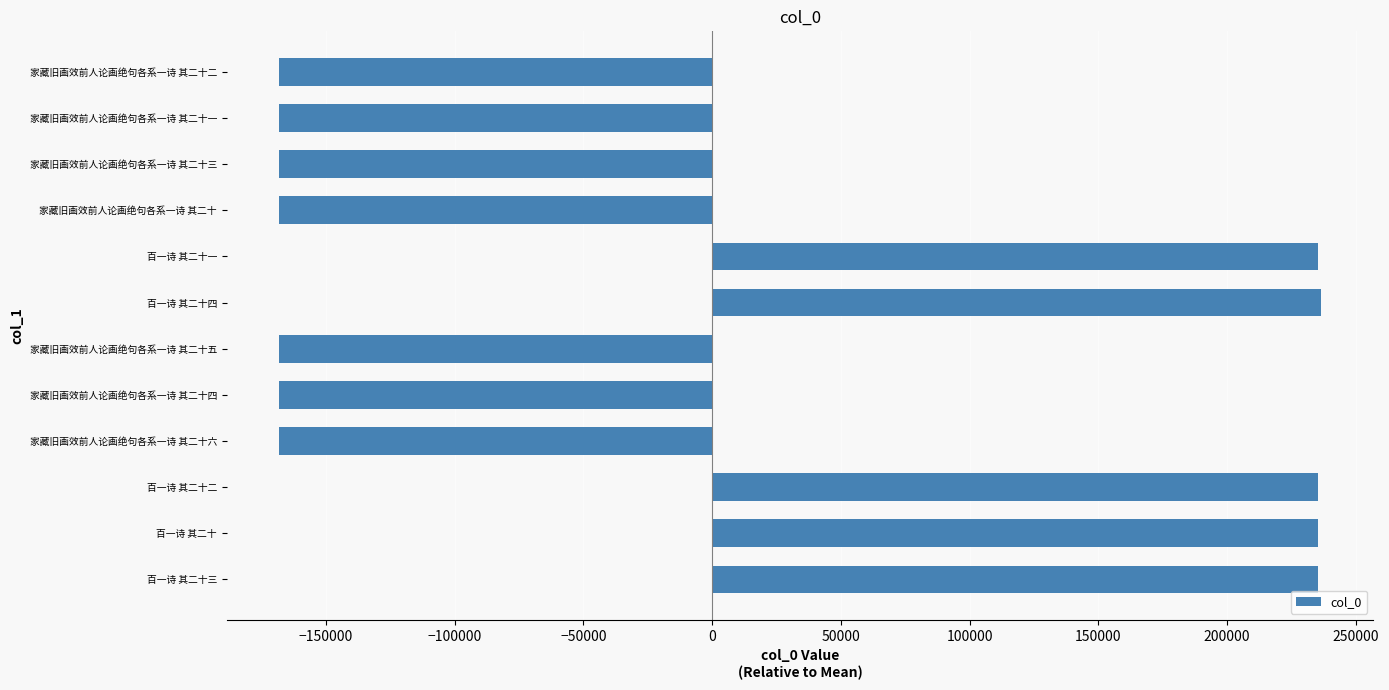

What is the minimum value shown in the chart?

-168361.9